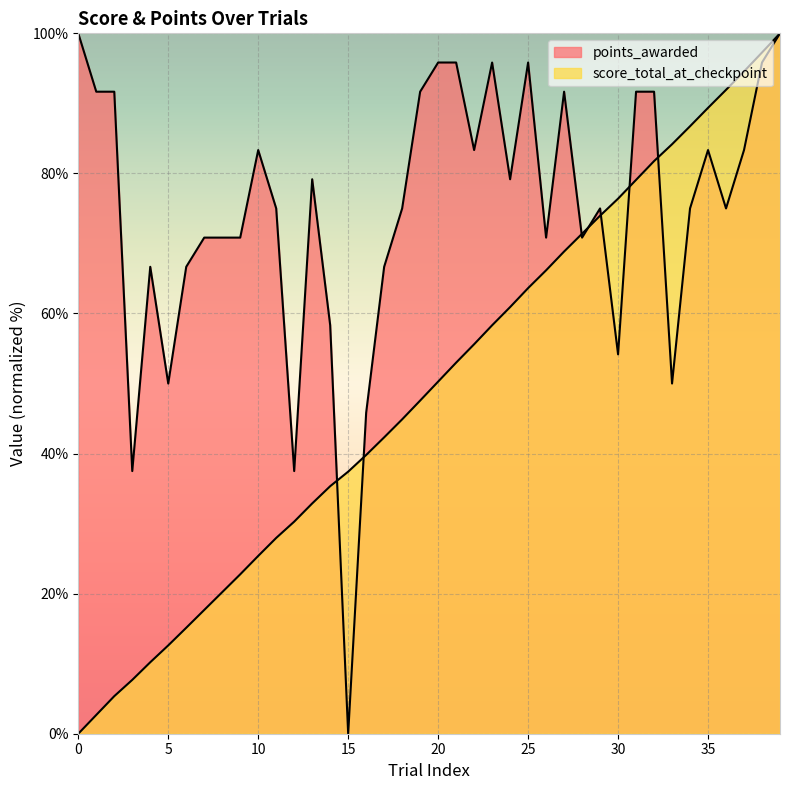

Which series has the widest spread of values?

points_awarded